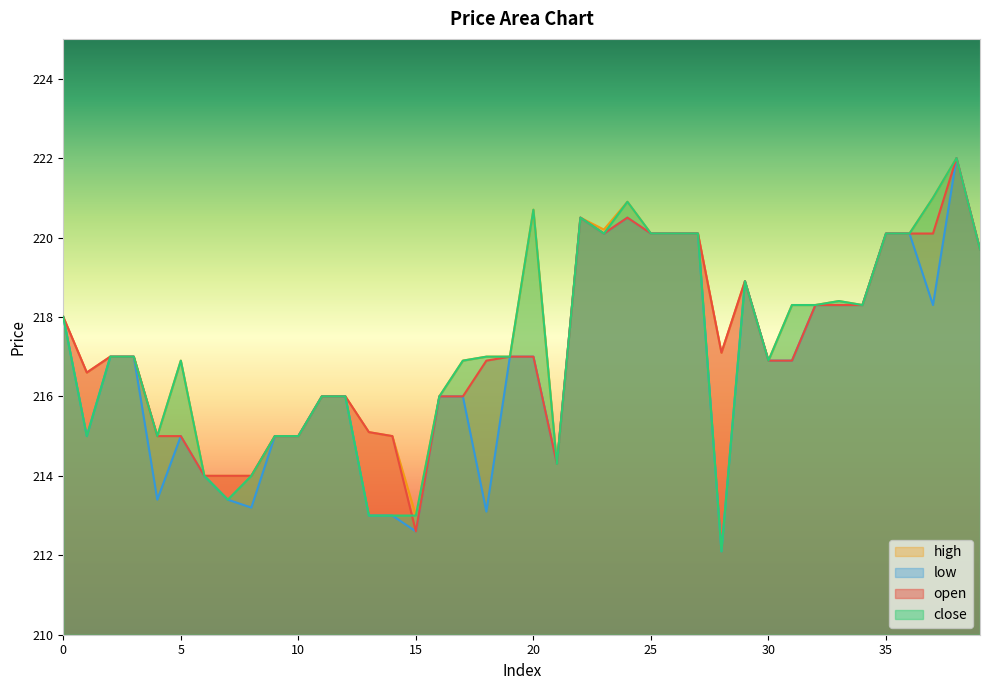

True or false: close and low cross at least once.

False